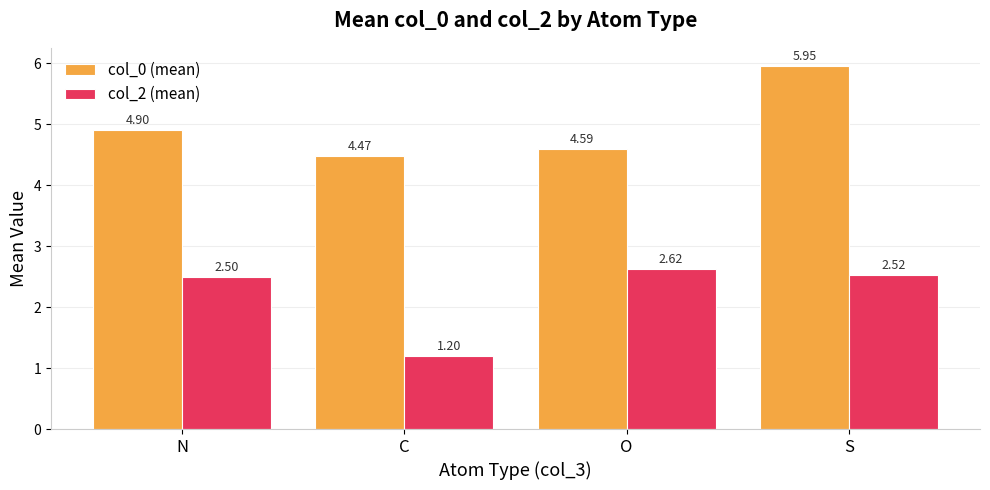

What are all the series names shown in the legend?

col_0 (mean), col_2 (mean)